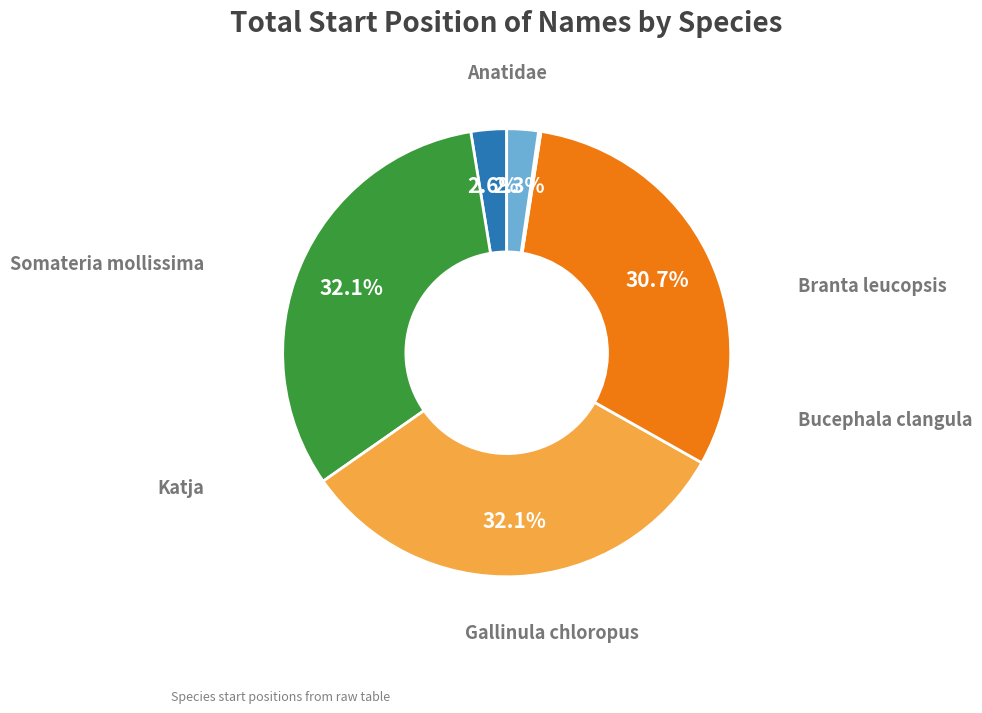

Is there a majority slice in this chart?

No